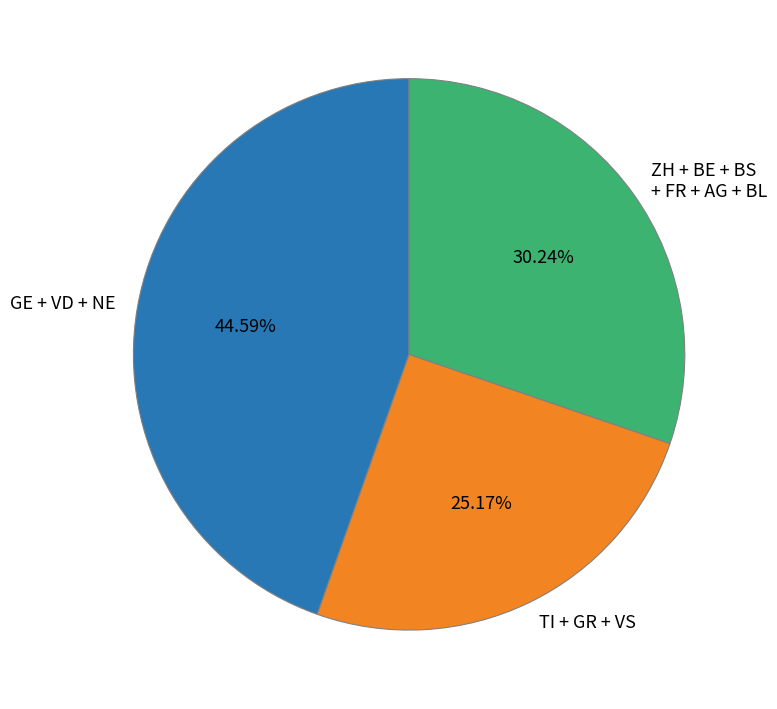

To the nearest percent, what is the average slice percentage?

33%